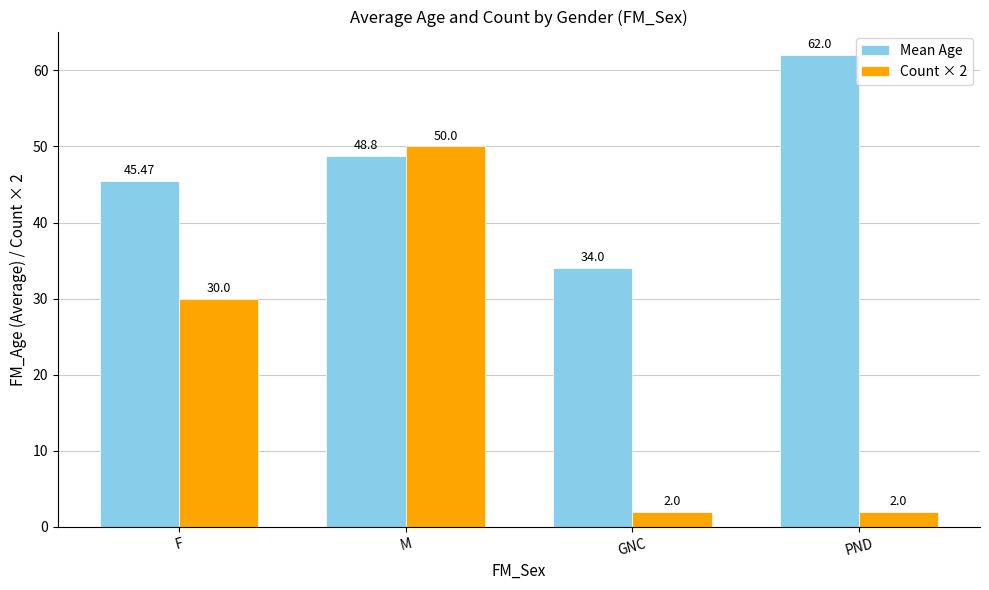

At how many categories does at least one series exceed 54?

1